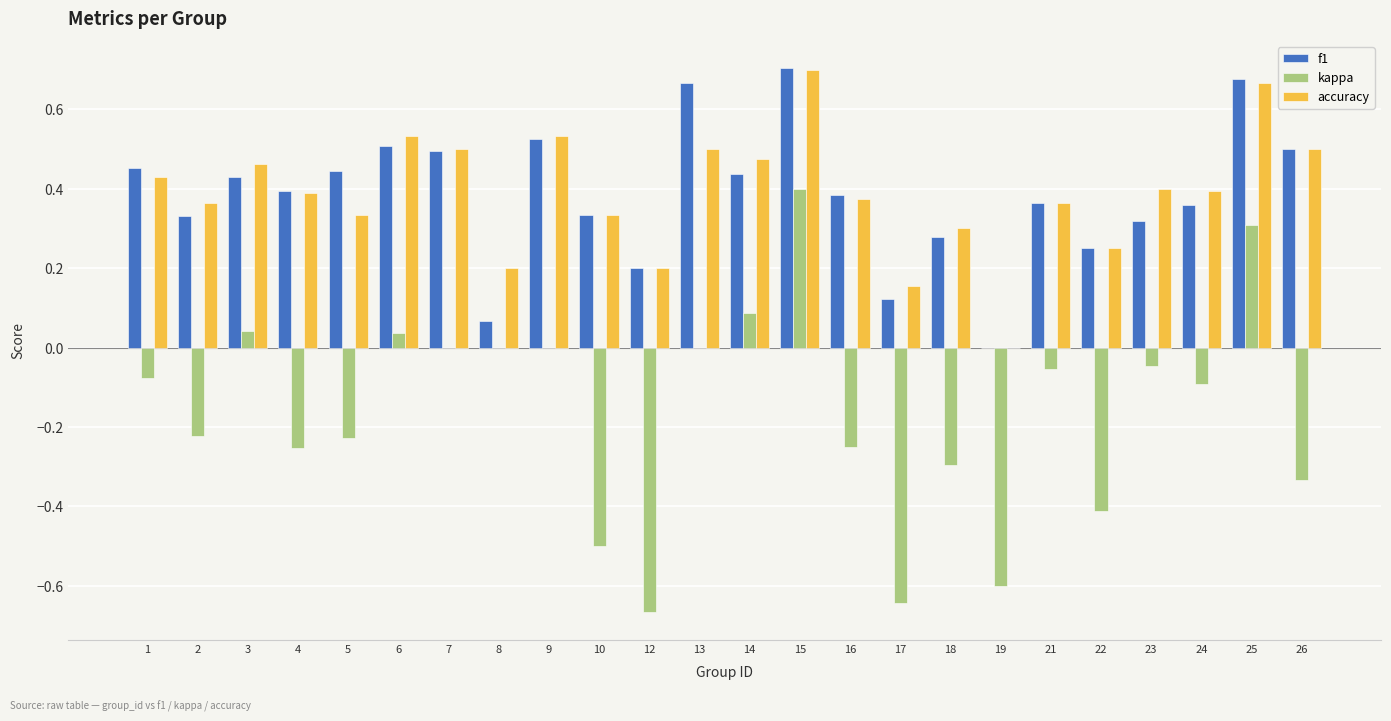

What is the sum of all f1 values?

9.2